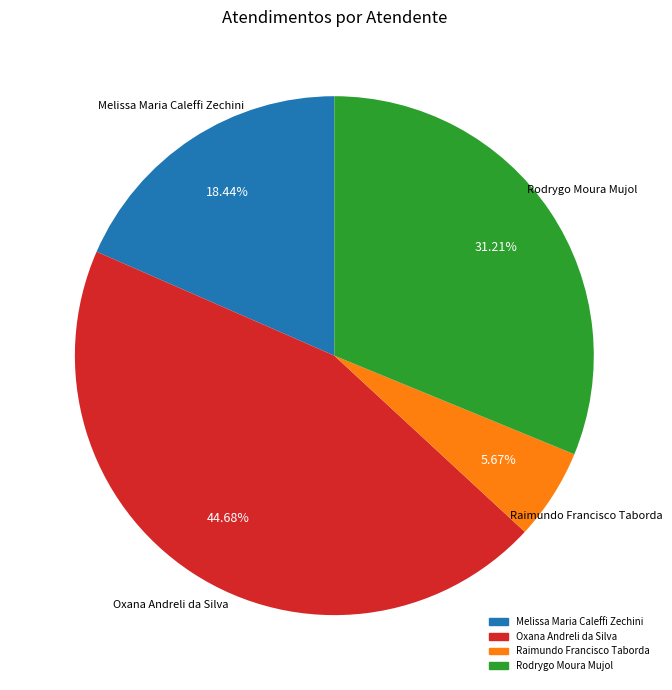

True or false: Oxana Andreli da Silva accounts for 45% of the total.

True